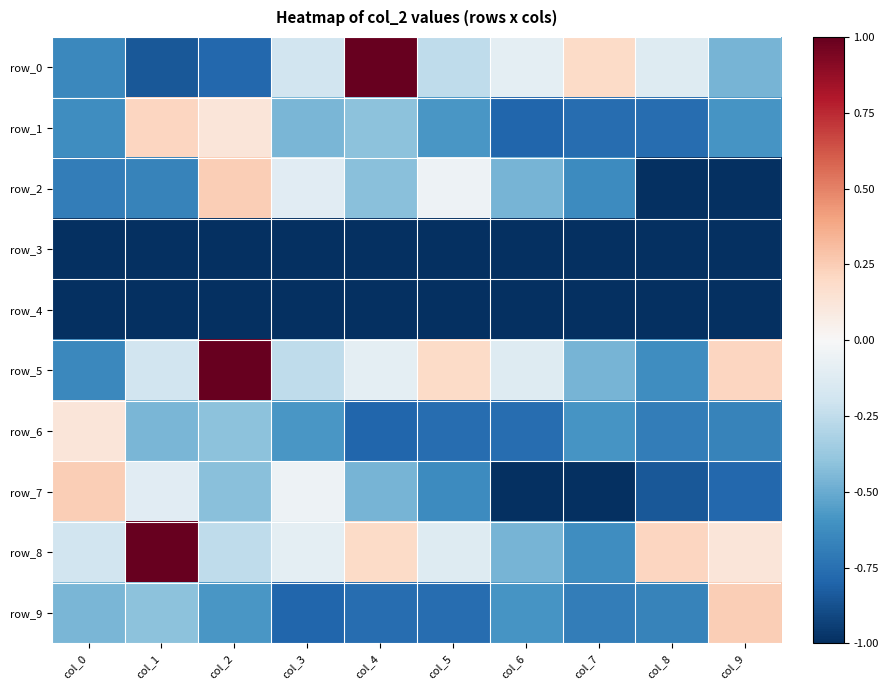

The row_3 series shows -1.7 at col_5. True or false?

False